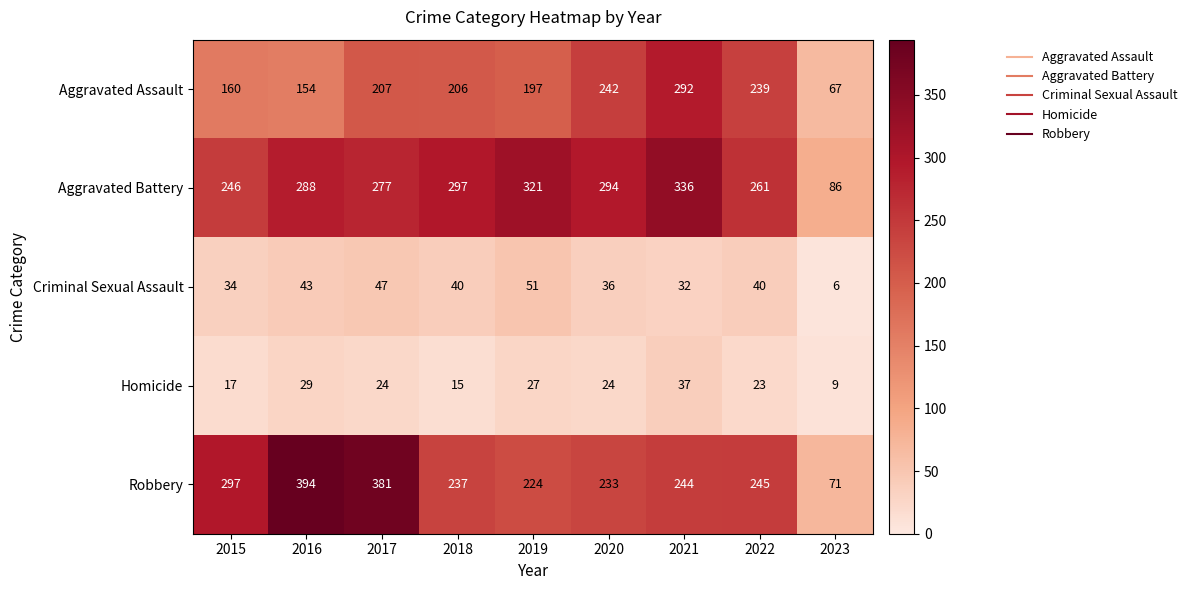

What is the sum of the Aggravated Battery values at 2019 and 2017?

598